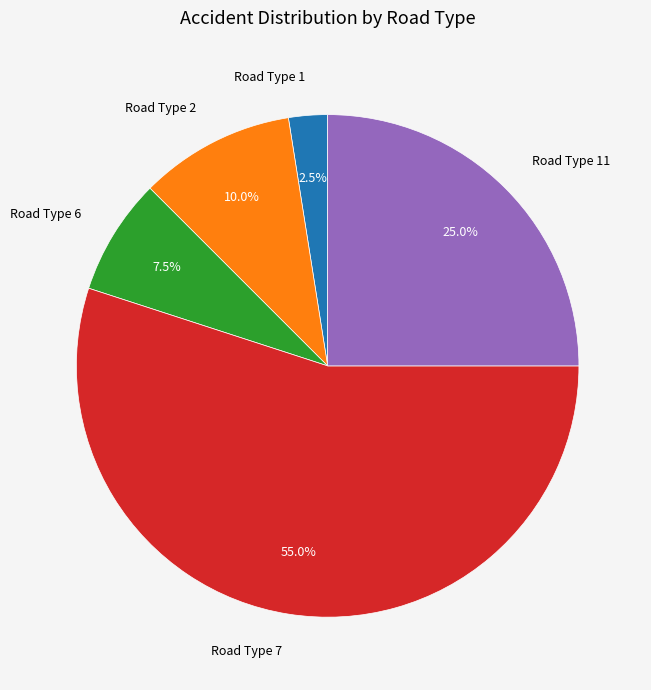

Is there any slice that represents more than half of the pie?

Yes